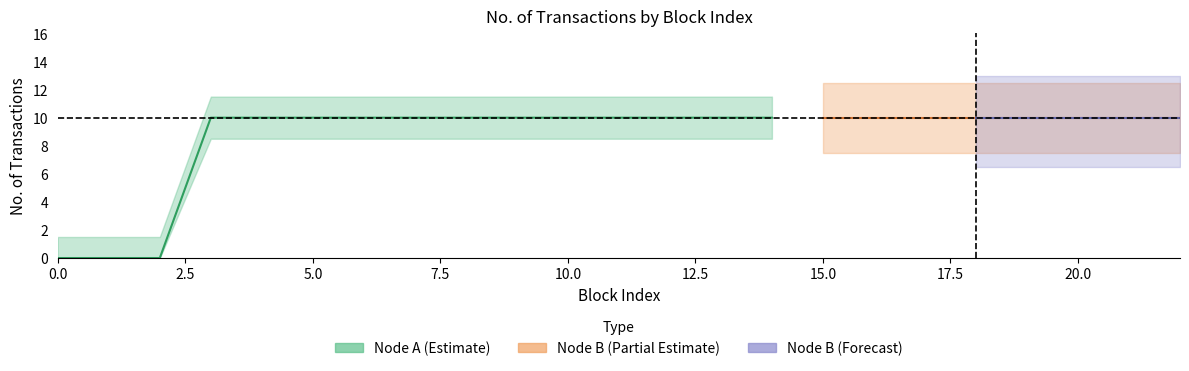

How many node_a_transactions values are between 10 and 11?

20